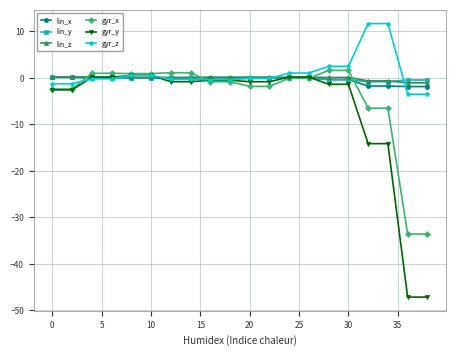

What is the maximum value shown in the chart?

11.7